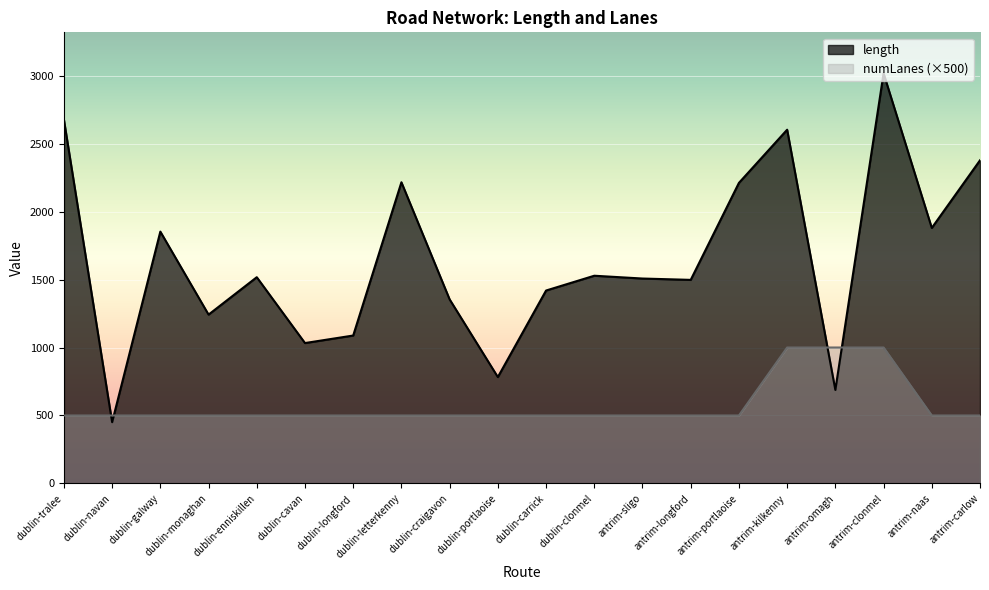

How many lines are shown in the chart?

2